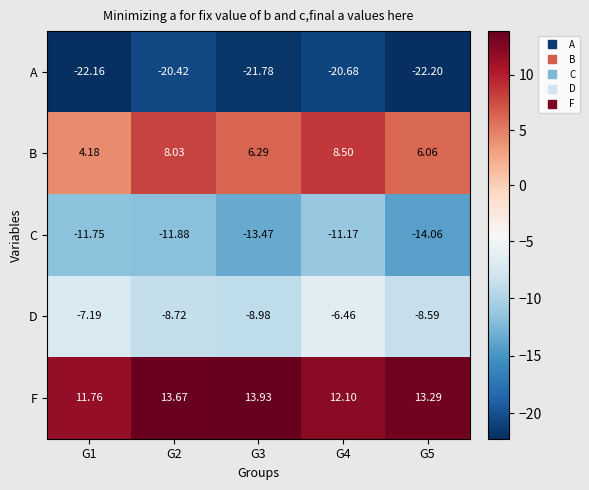

Which series has the largest total across all categories?

F